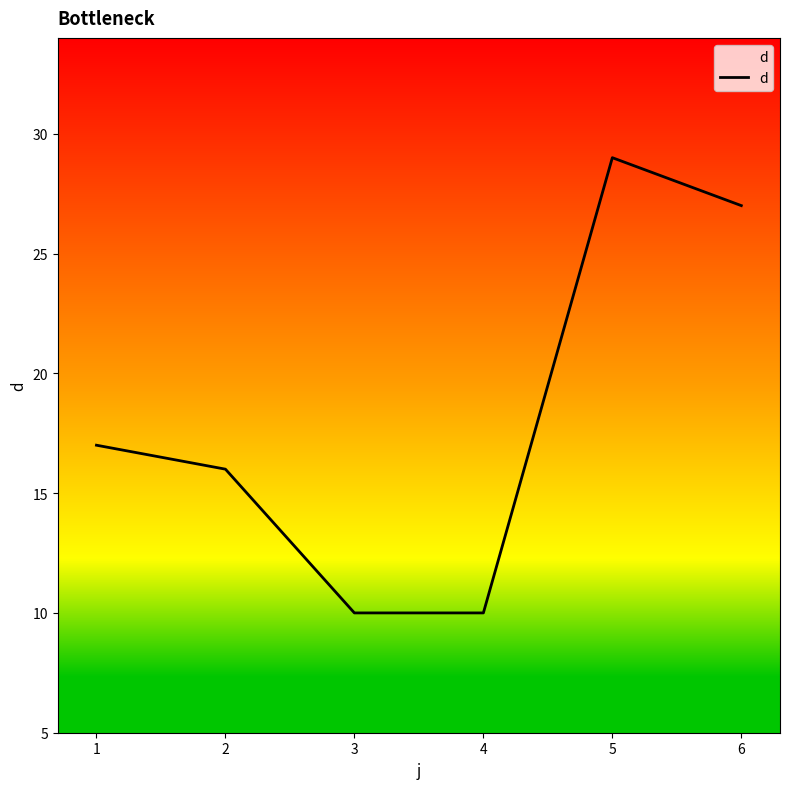

How many lines are shown in the chart?

1